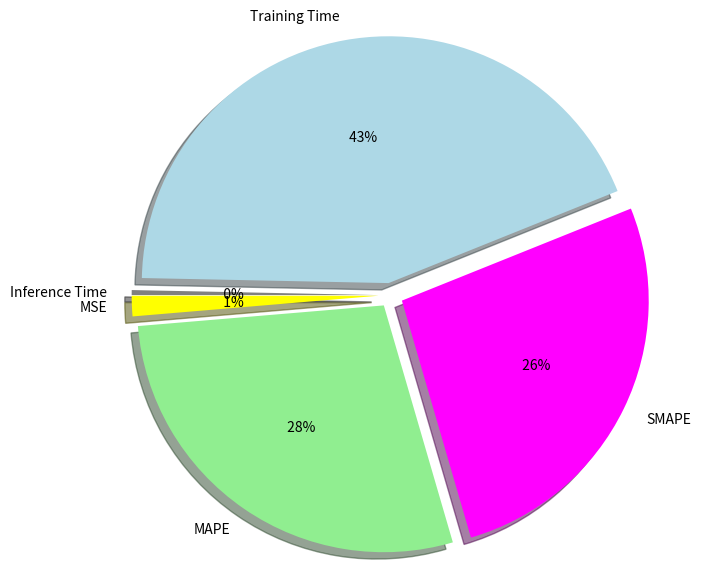

How many slices are in this pie chart?

5